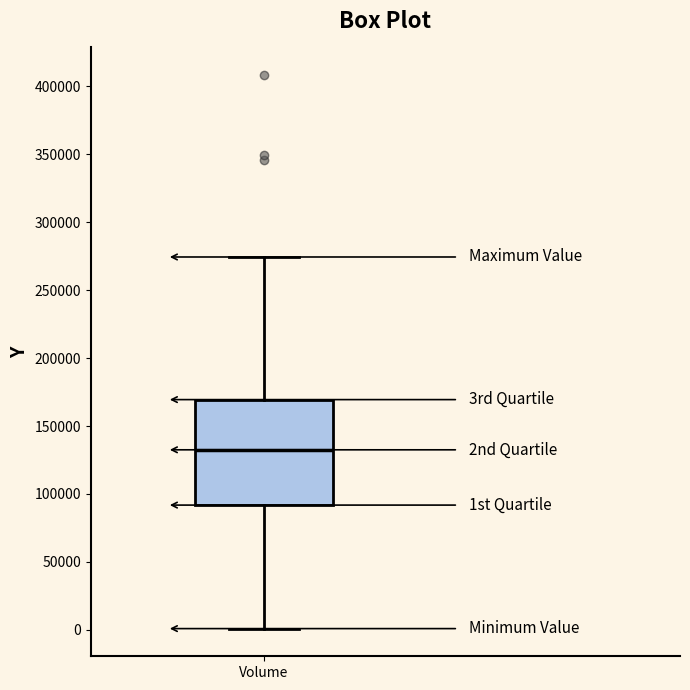

Where is the upper edge of the box for Volume on the y-axis? The values are not printed on the chart, so give them approximately, as read against the axis.

170000